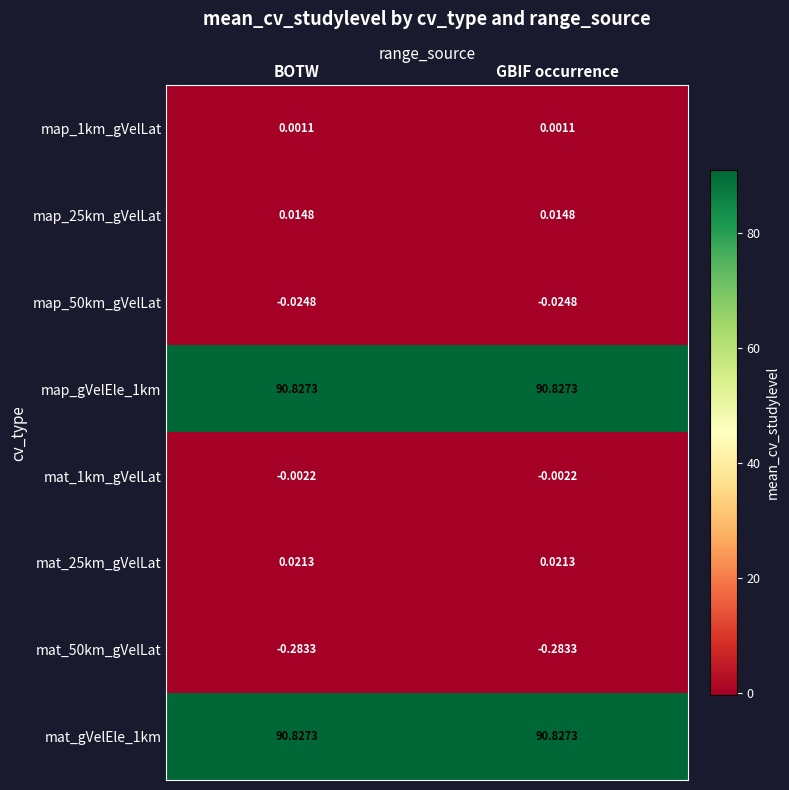

Count the number of categories in the chart.

2